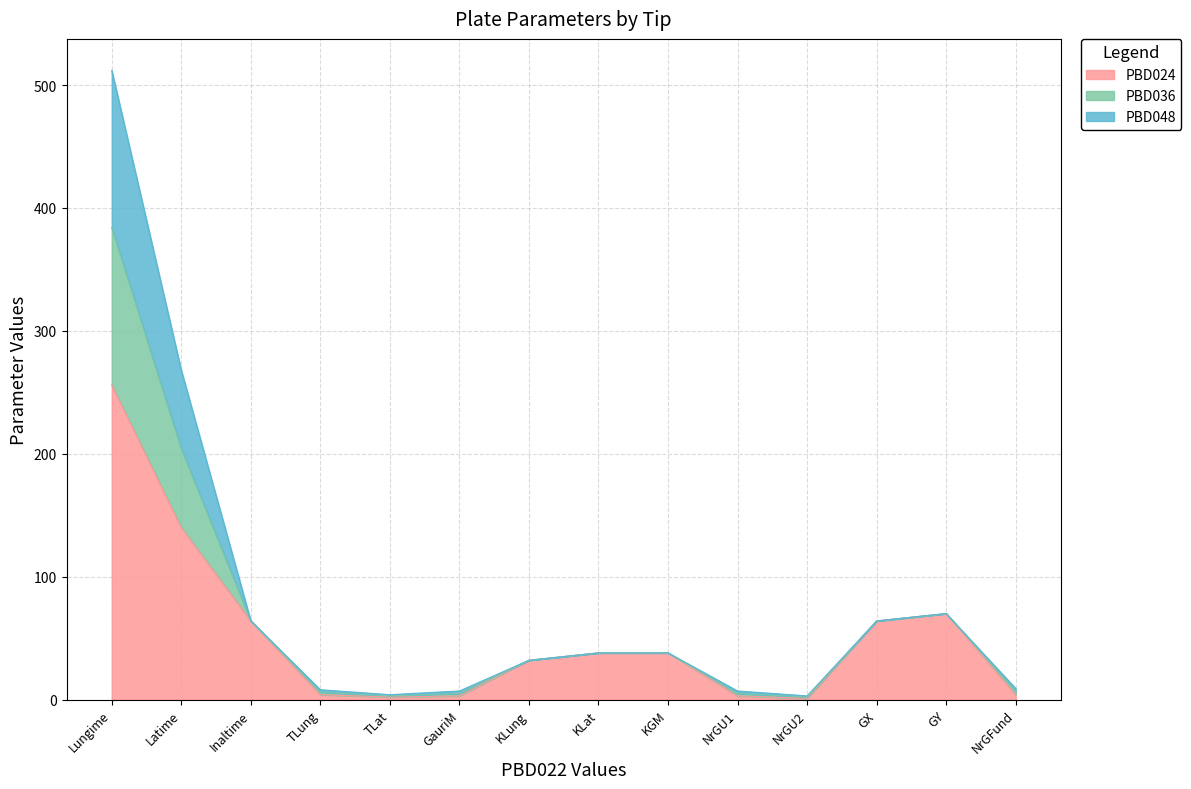

Is it true that PBD024 equals 256 at Lungime?

True